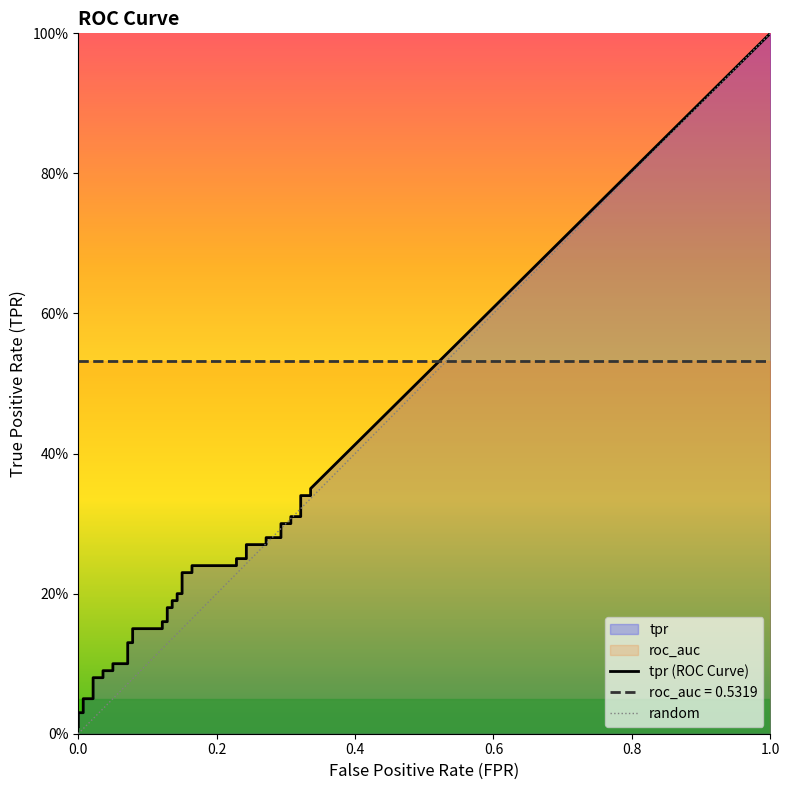

What is the highest value of the roc_auc series?

0.5